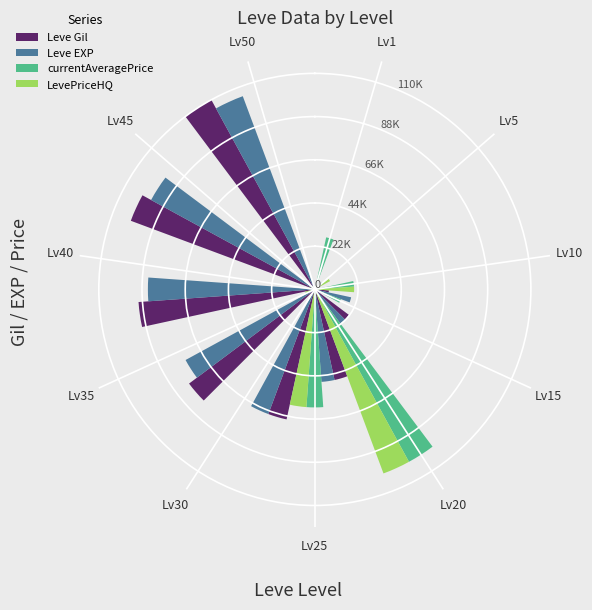

What are all the series names shown in the legend?

Leve Gil, Leve EXP, currentAveragePrice, LevePriceHQ